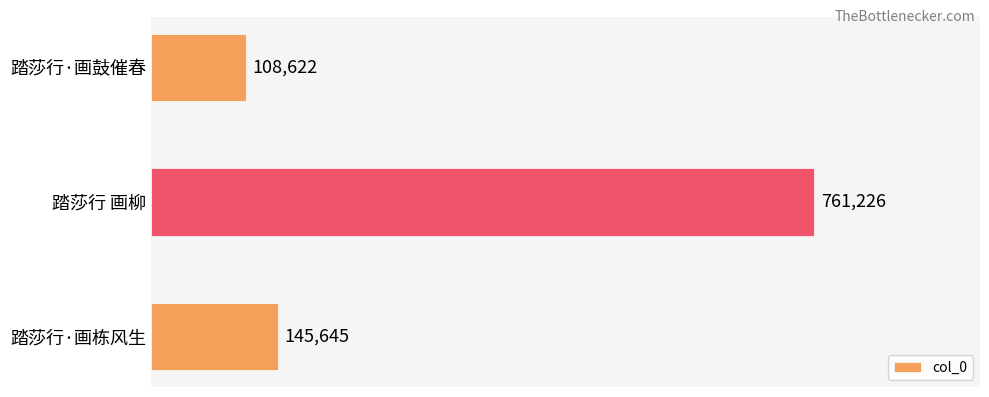

Is it true that the value at 踏莎行·画鼓催春 is 186808?

False